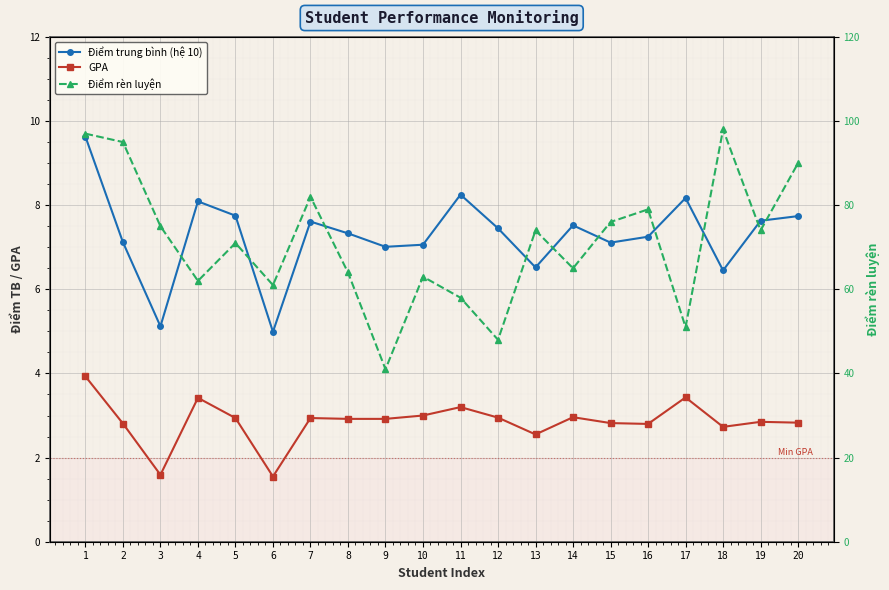

What is the difference between the GPA values at 13 and 20?

0.3